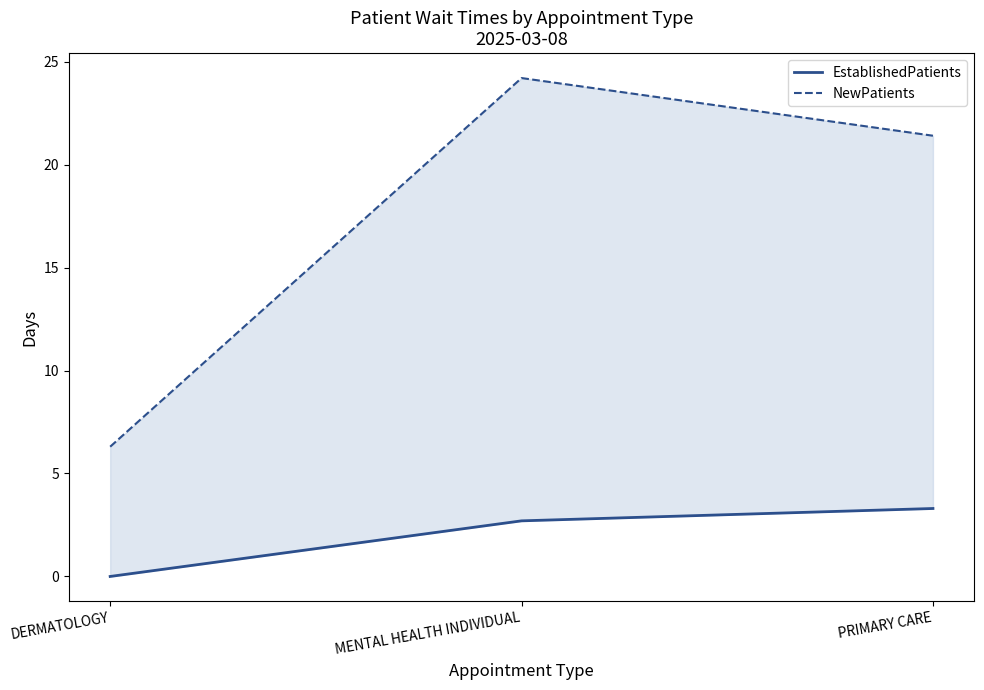

Is this an area chart (filled region under the line)?

No